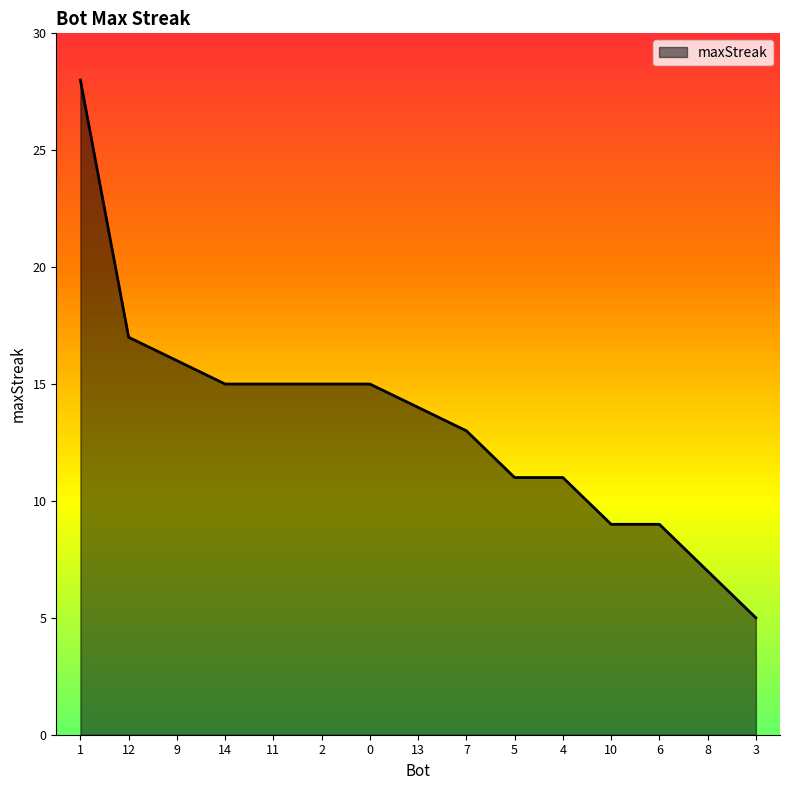

The chart shows a value of 16 at 5. True or false?

False